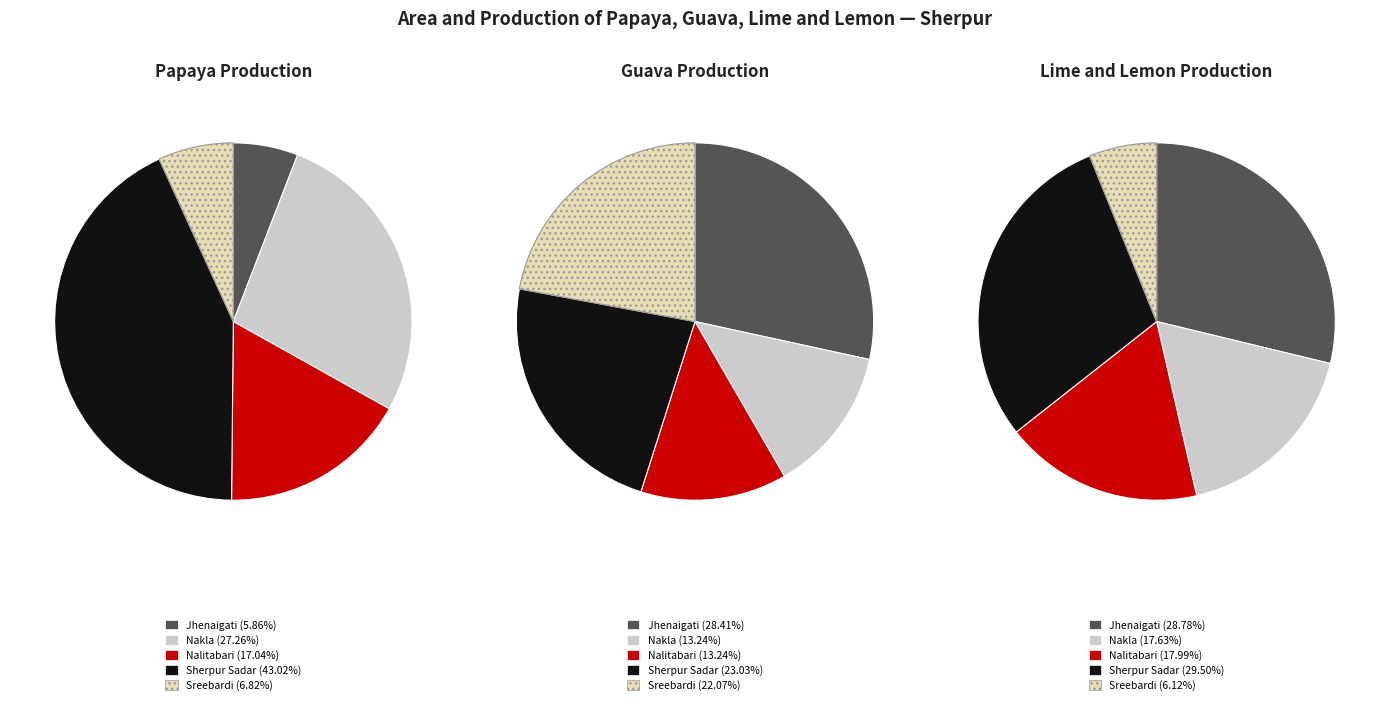

Which series has the largest range (max minus min)?

Papaya - Production